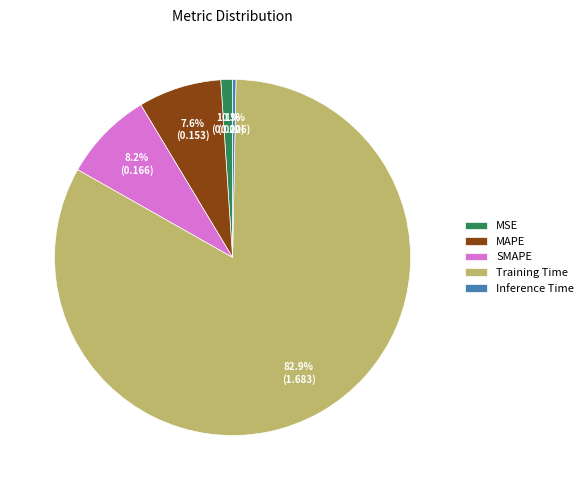

Count the number of slices in the pie.

5